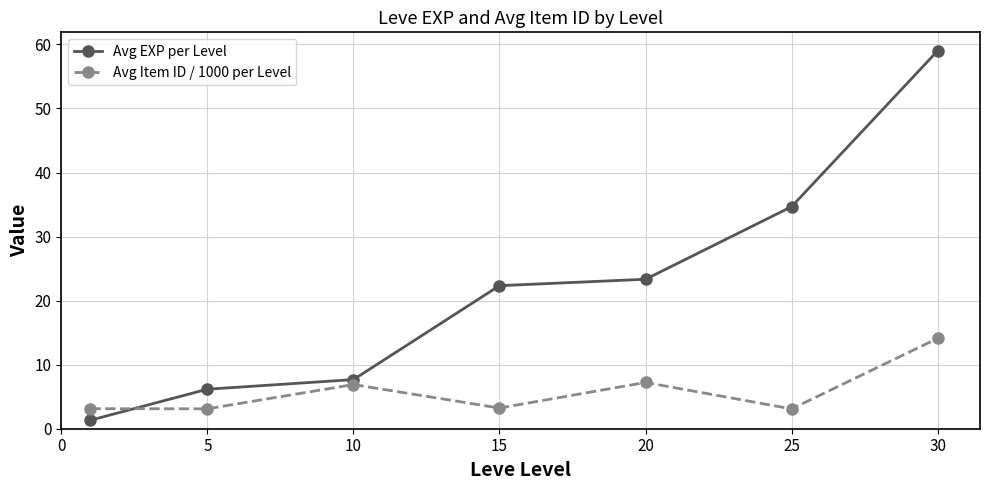

How many times do Avg EXP per Level and Avg Item ID / 1000 per Level cross each other?

1